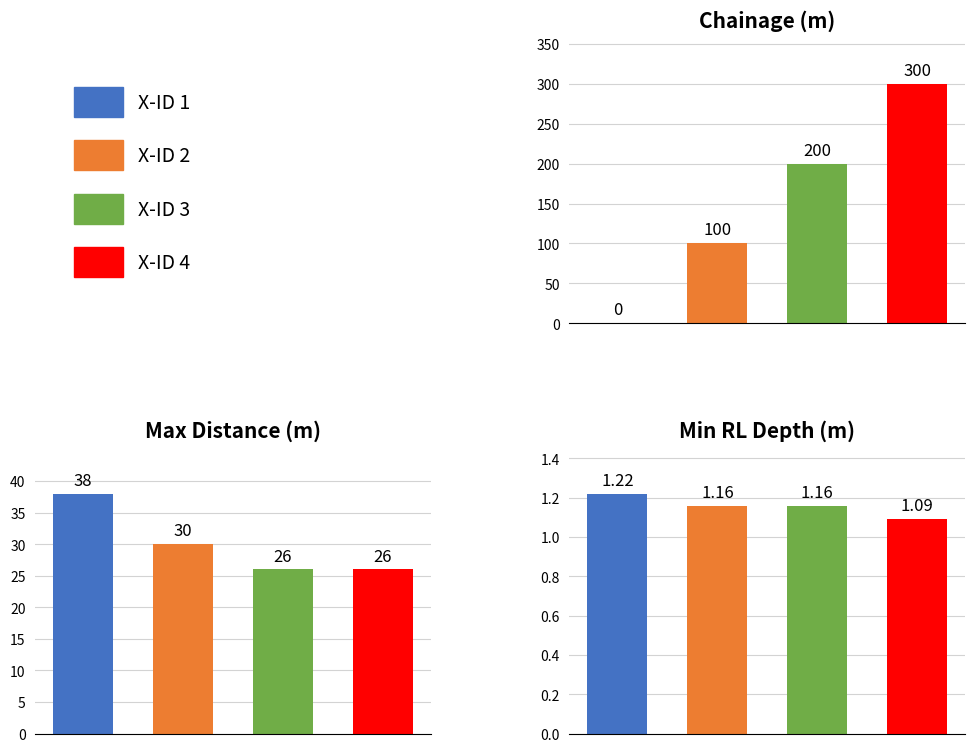

Reading right to left, extract all data points from this chart.

300	200	100	0